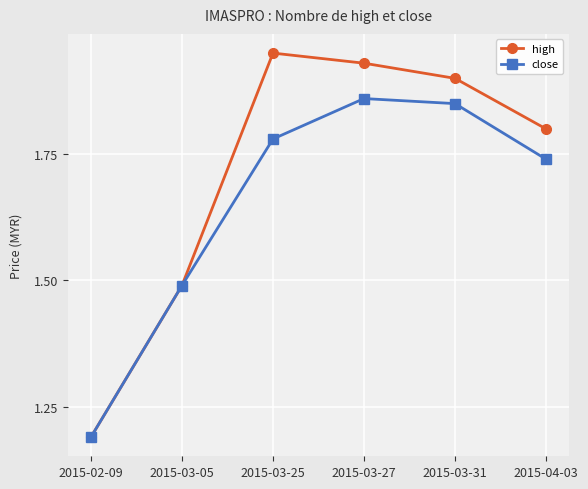

Count the number of categories in the chart.

6